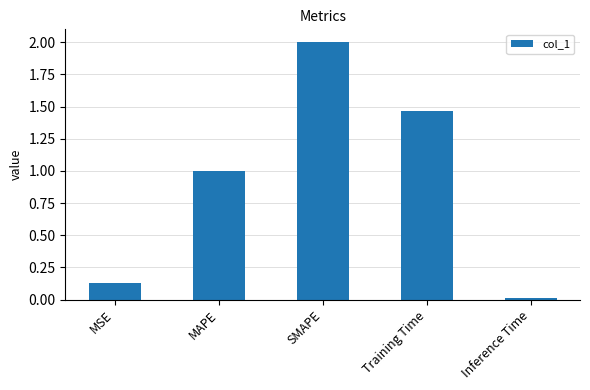

Where does the data first go above 1?

MAPE